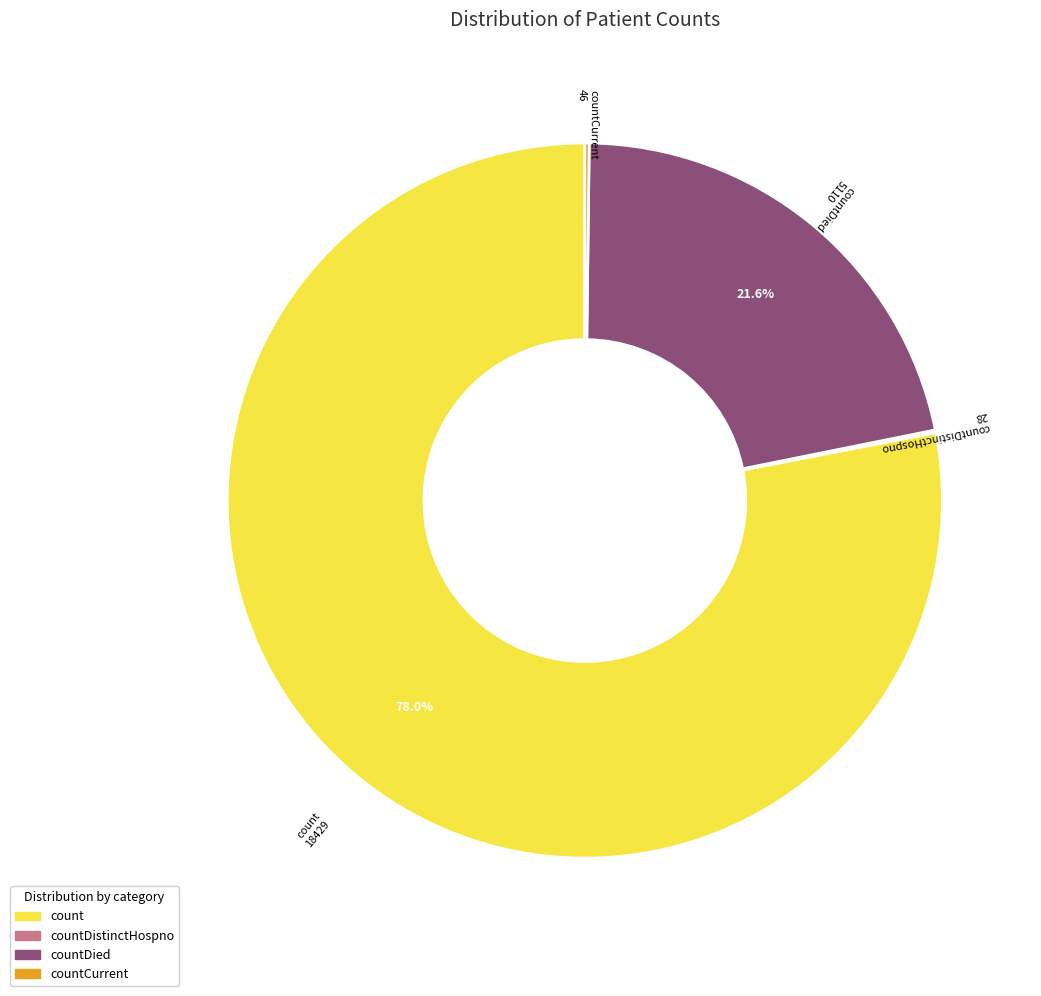

Is there any slice that represents more than half of the pie?

Yes